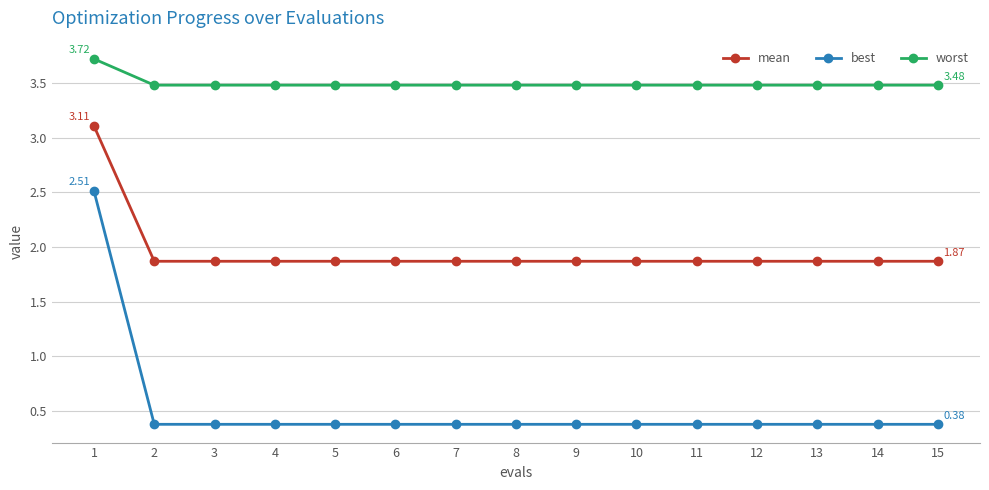

Reading left to right, what are all the values shown in this chart?

mean: 1=3.1	2=1.9	3=1.9	4=1.9	5=1.9	6=1.9	7=1.9	8=1.9	9=1.9	10=1.9	11=1.9	12=1.9	13=1.9	14=1.9	15=1.9
best: 1=2.5	2=0.4	3=0.4	4=0.4	5=0.4	6=0.4	7=0.4	8=0.4	9=0.4	10=0.4	11=0.4	12=0.4	13=0.4	14=0.4	15=0.4
worst: 1=3.7	2=3.5	3=3.5	4=3.5	5=3.5	6=3.5	7=3.5	8=3.5	9=3.5	10=3.5	11=3.5	12=3.5	13=3.5	14=3.5	15=3.5